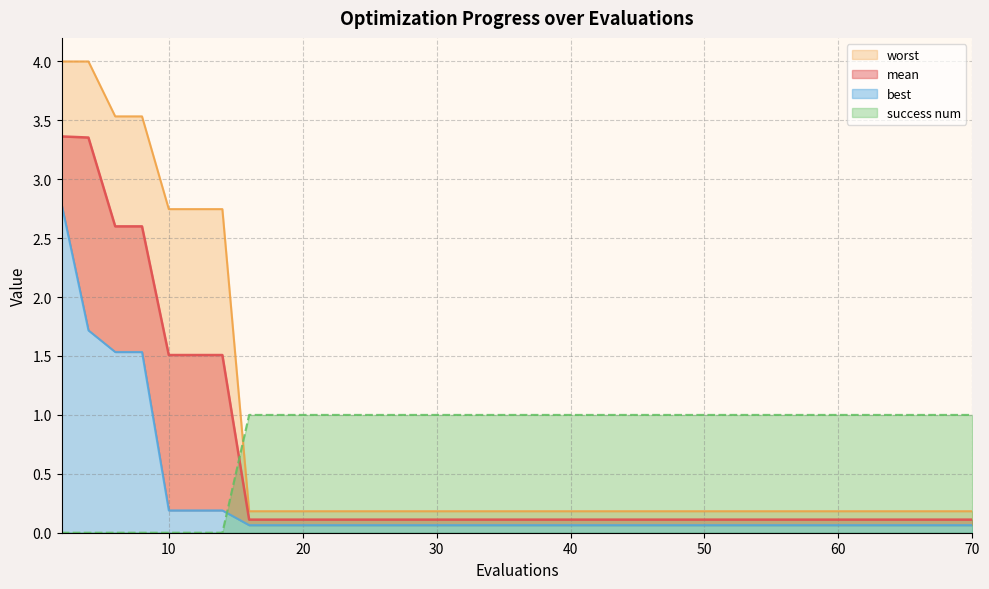

What is the average value of the best series?

0.5